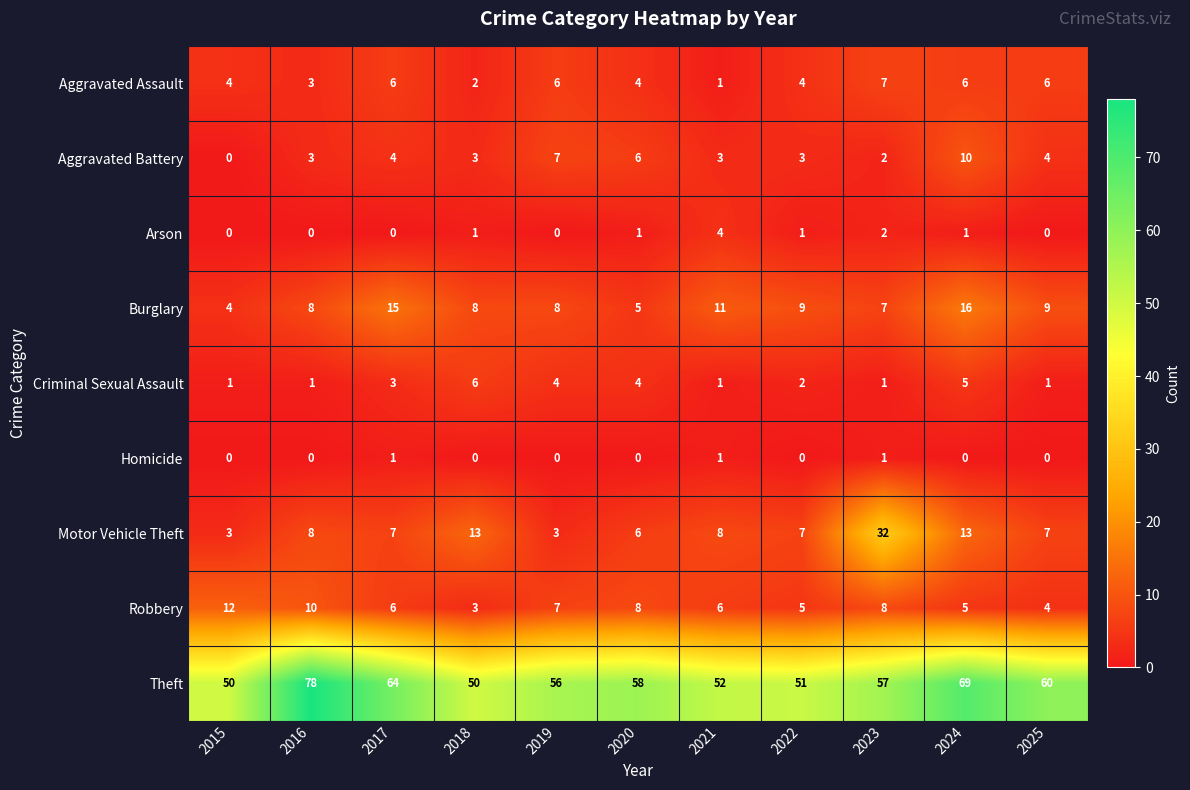

Is it true that Homicide equals 0 at 2016?

True